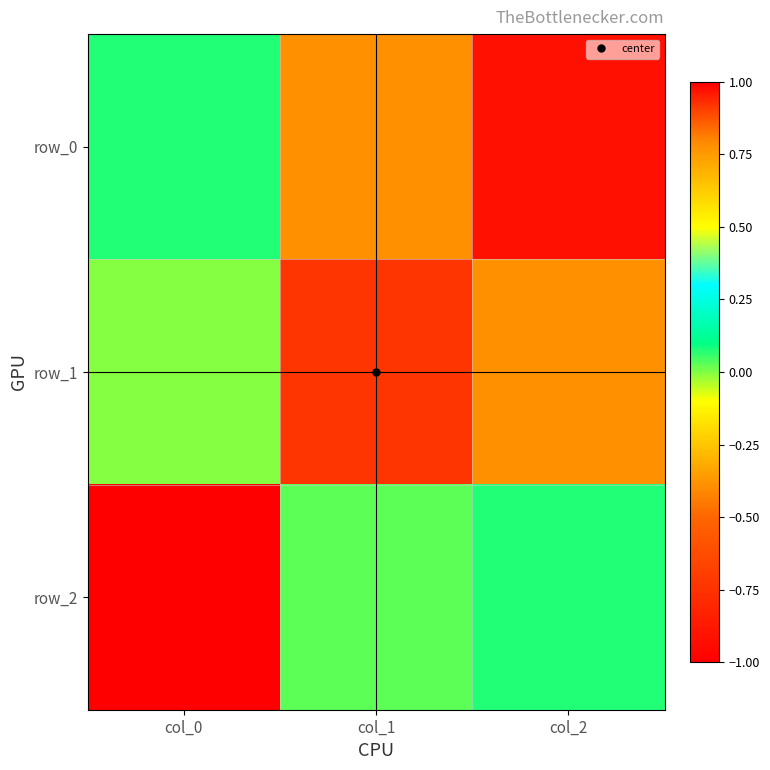

At which label is row_2 closest to 0?

col_1